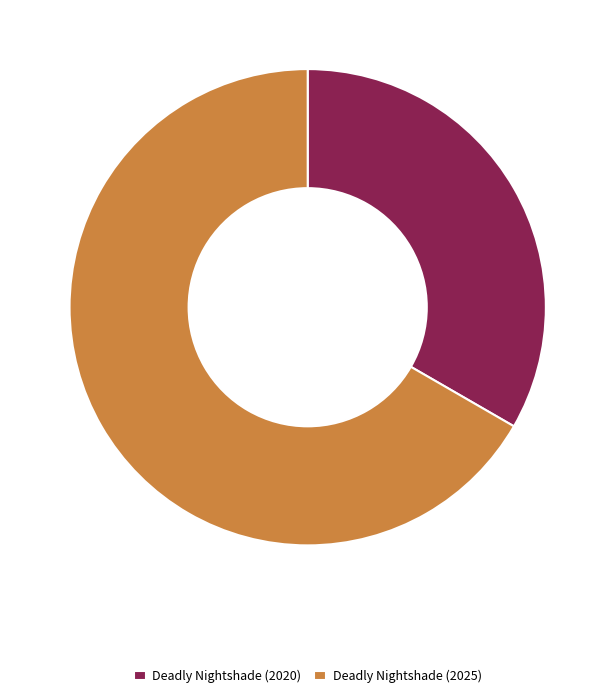

True or false: Deadly Nightshade (2020) accounts for 19% of the total.

False